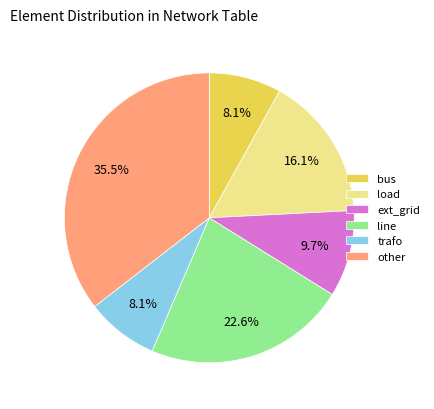

Is there any slice that represents more than half of the pie?

No